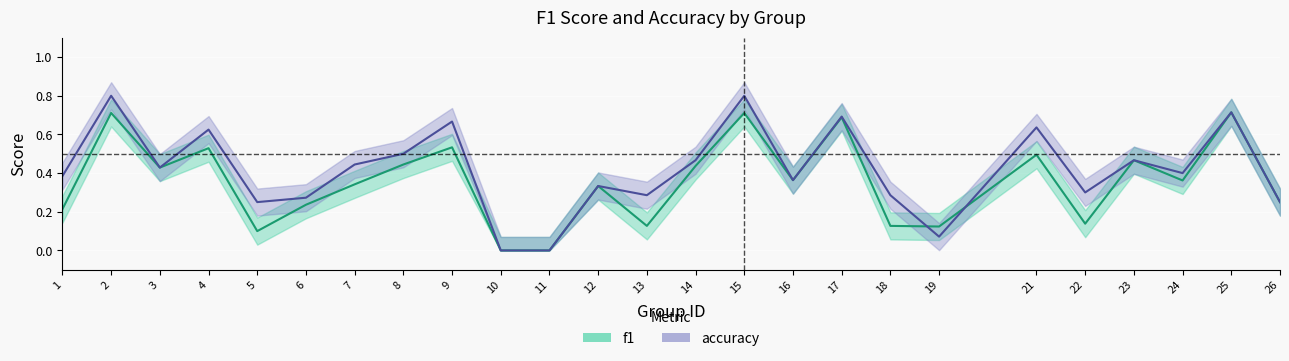

What is the average value of the accuracy series?

0.4